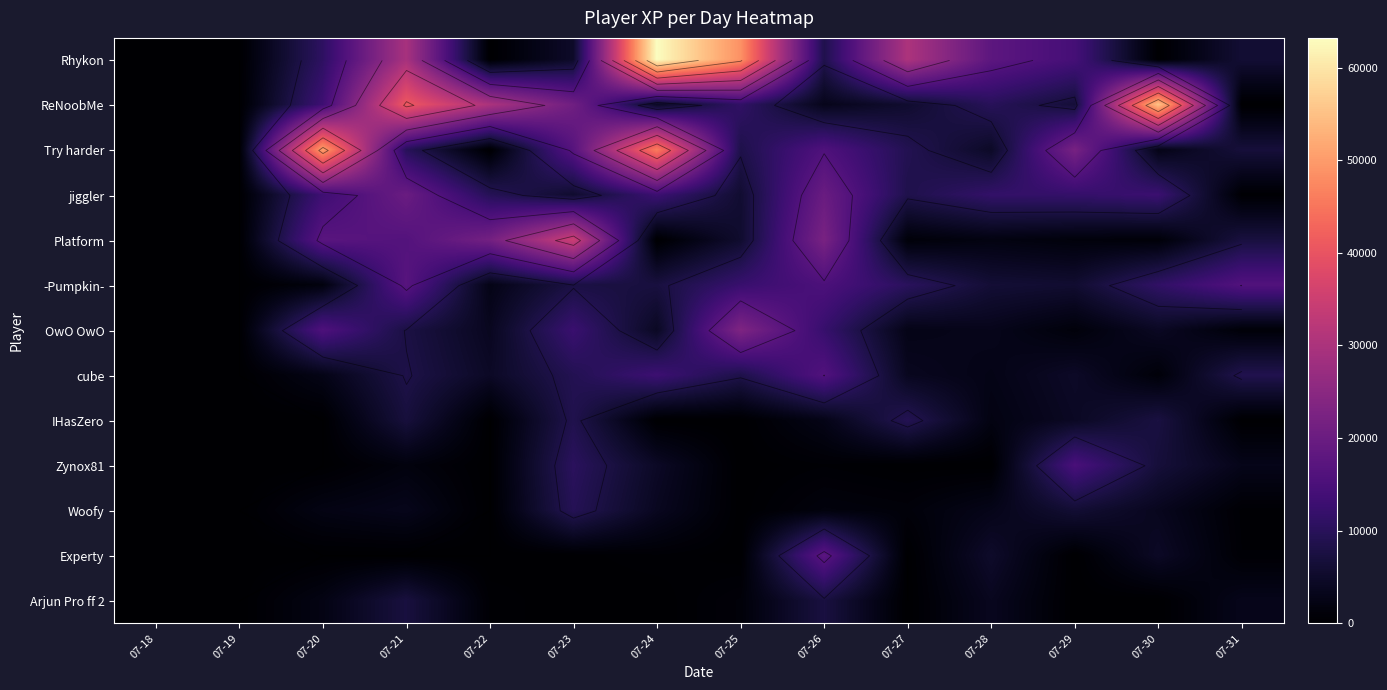

Which category has the highest value across all series?

07-24